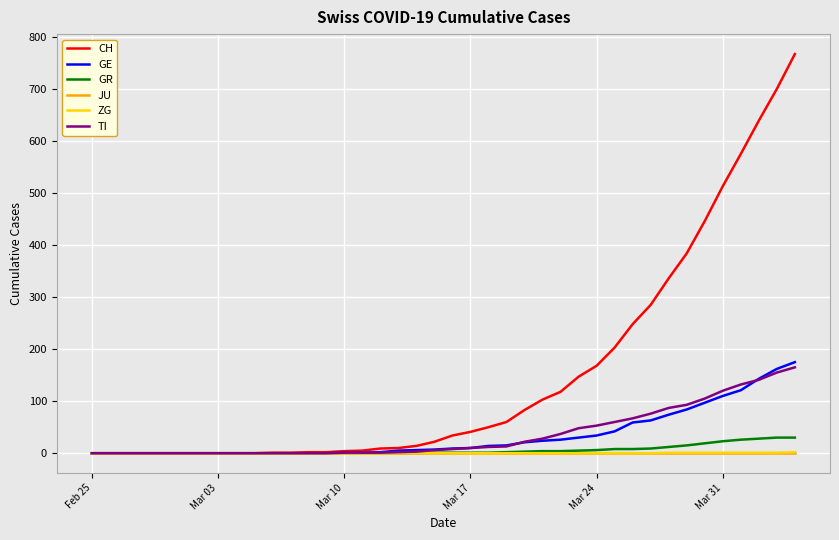

Which series has the largest total across all categories?

CH